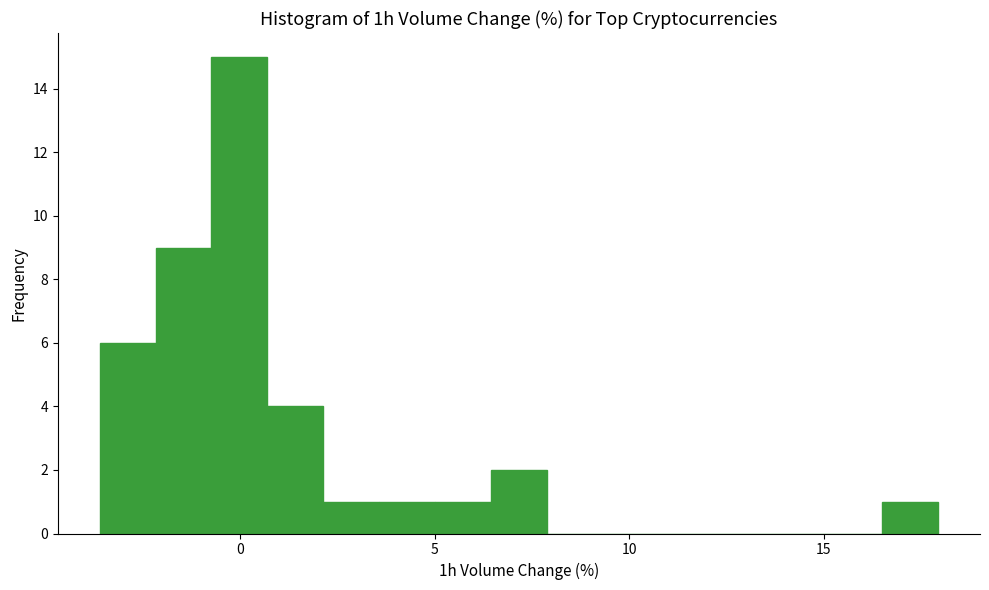

Read against the x-axis, roughly where is the centre of the tallest bar?

0.0